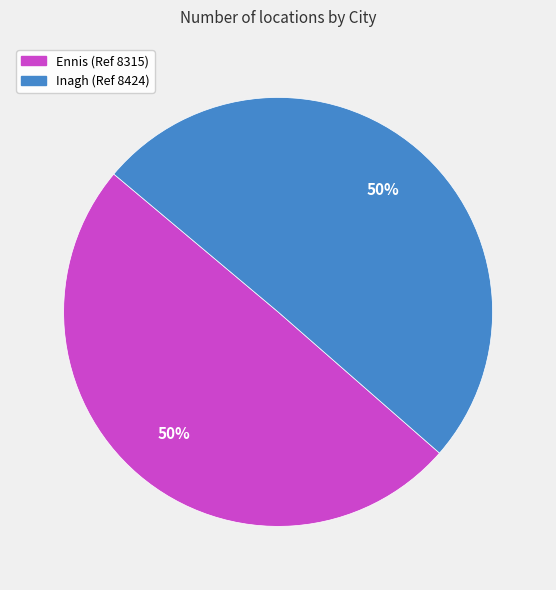

To the nearest percent, what percentage of the pie is Inagh?

50%